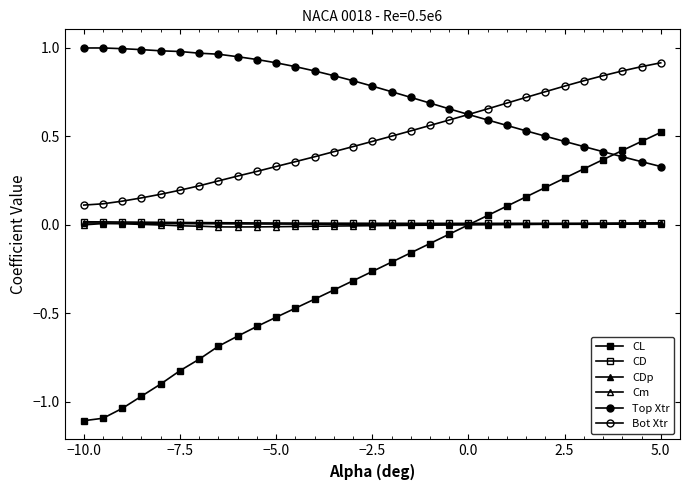

Where is CDp nearest to the value 0?

20